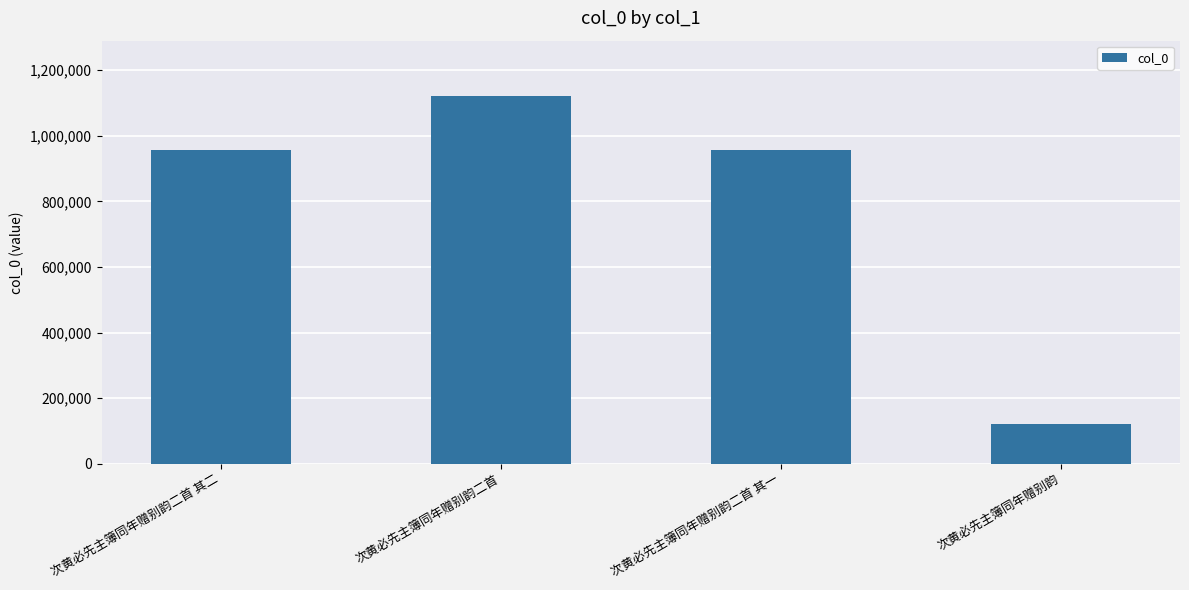

The chart shows a value of 775134 at 次黄必先主簿同年赠别韵二首. True or false?

False